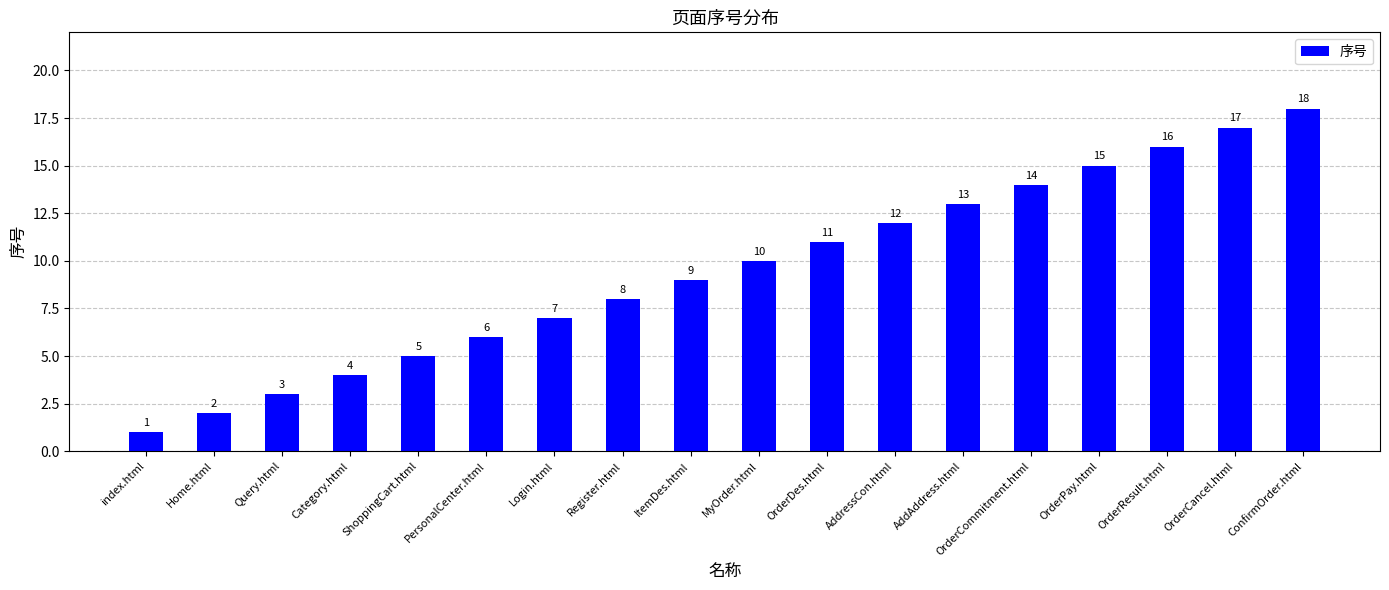

True or false: the data shows 12 at AddressCon.html.

True